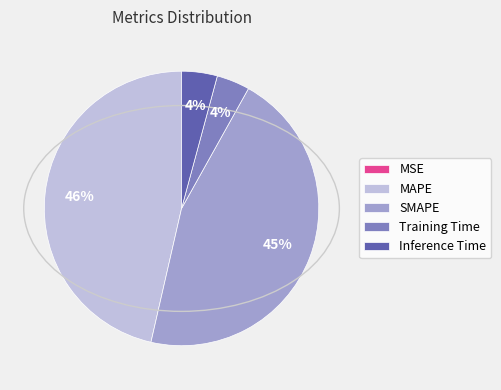

Which slice is the largest?

MAPE